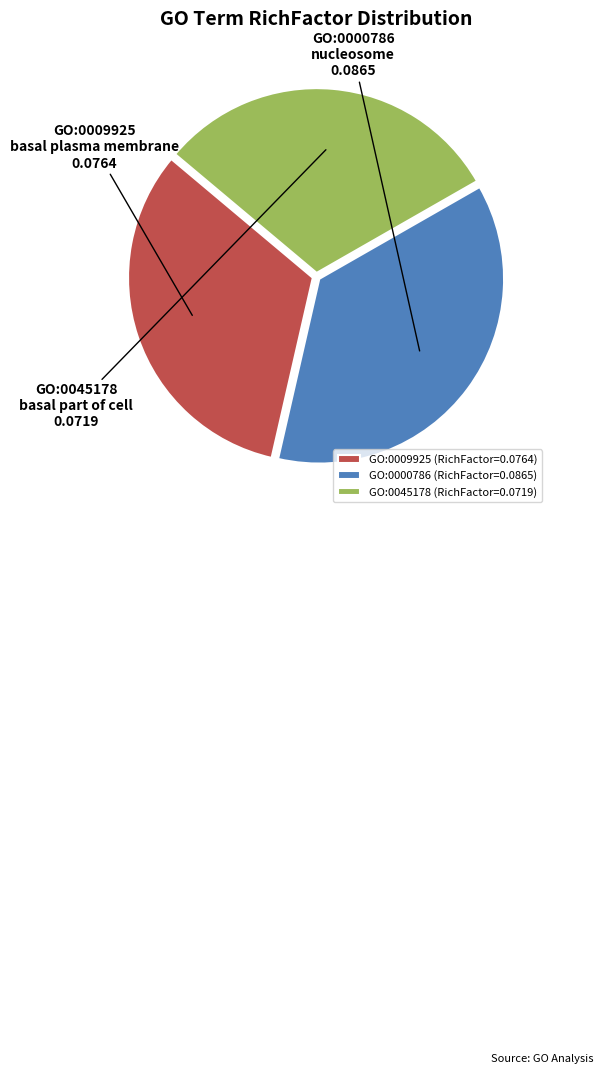

How many segments does this pie chart have?

3